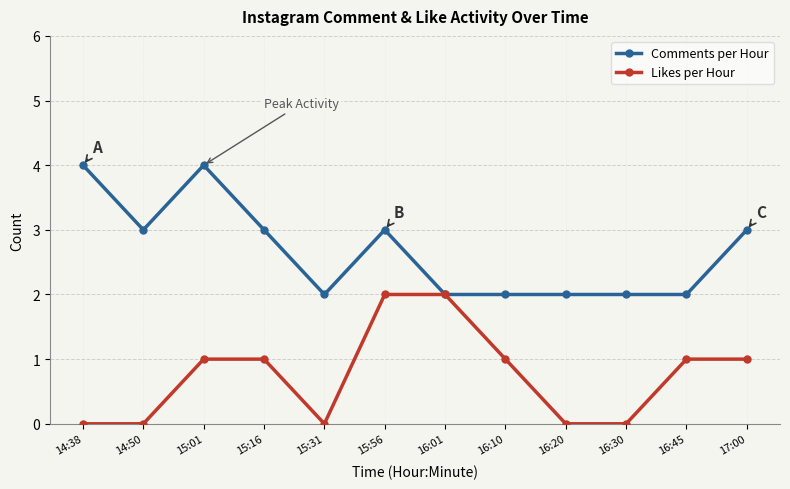

What is the label of the 11th point from the left?

16:45